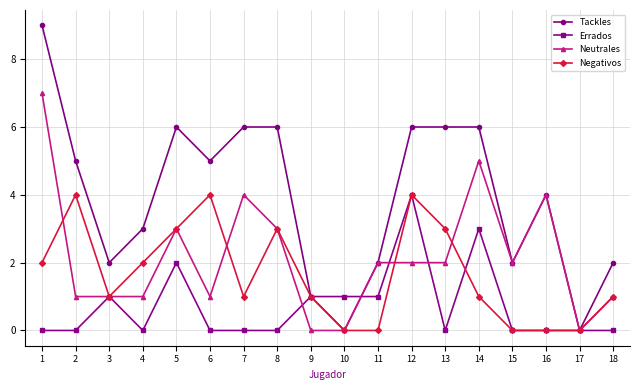

Which series has the largest range (max minus min)?

Tackles